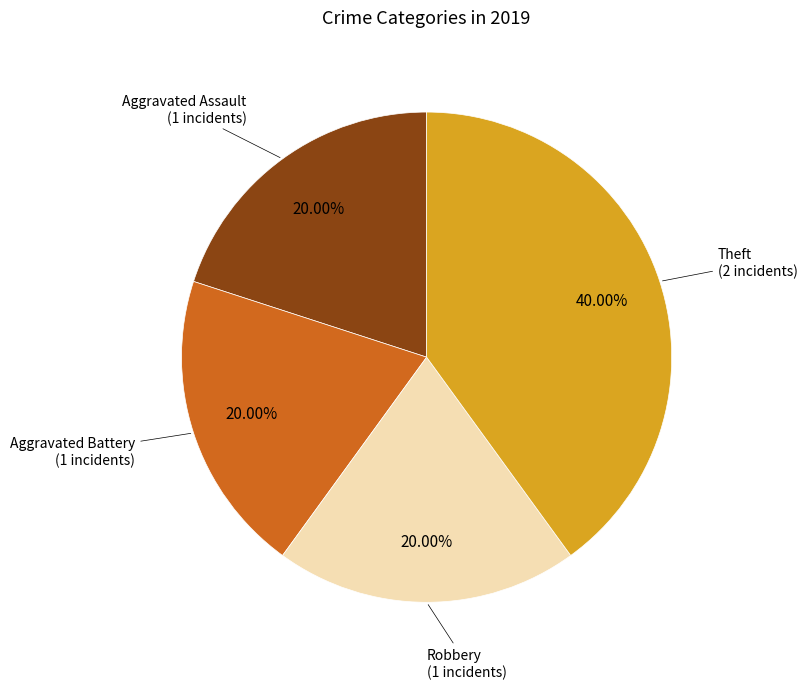

Count the number of slices in the pie.

4